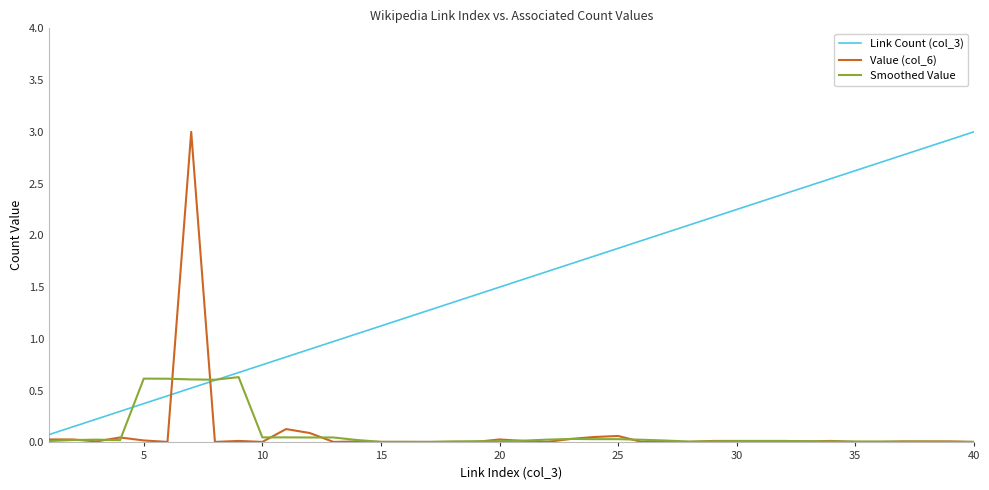

Does the chart have visible grid lines?

No